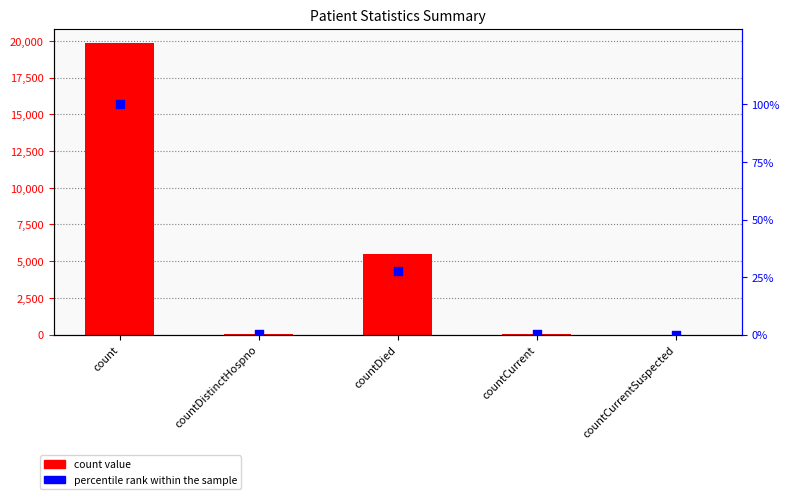

Which series contains the highest Y value?

count